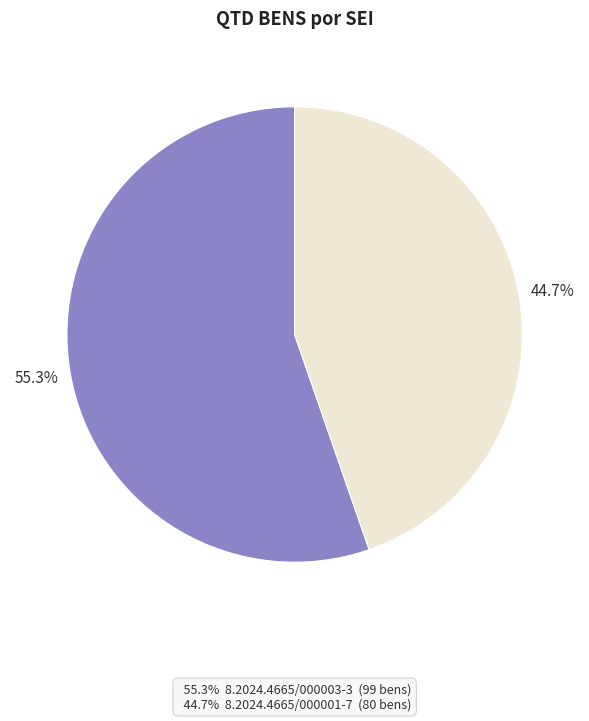

Is there a majority slice in this chart?

Yes